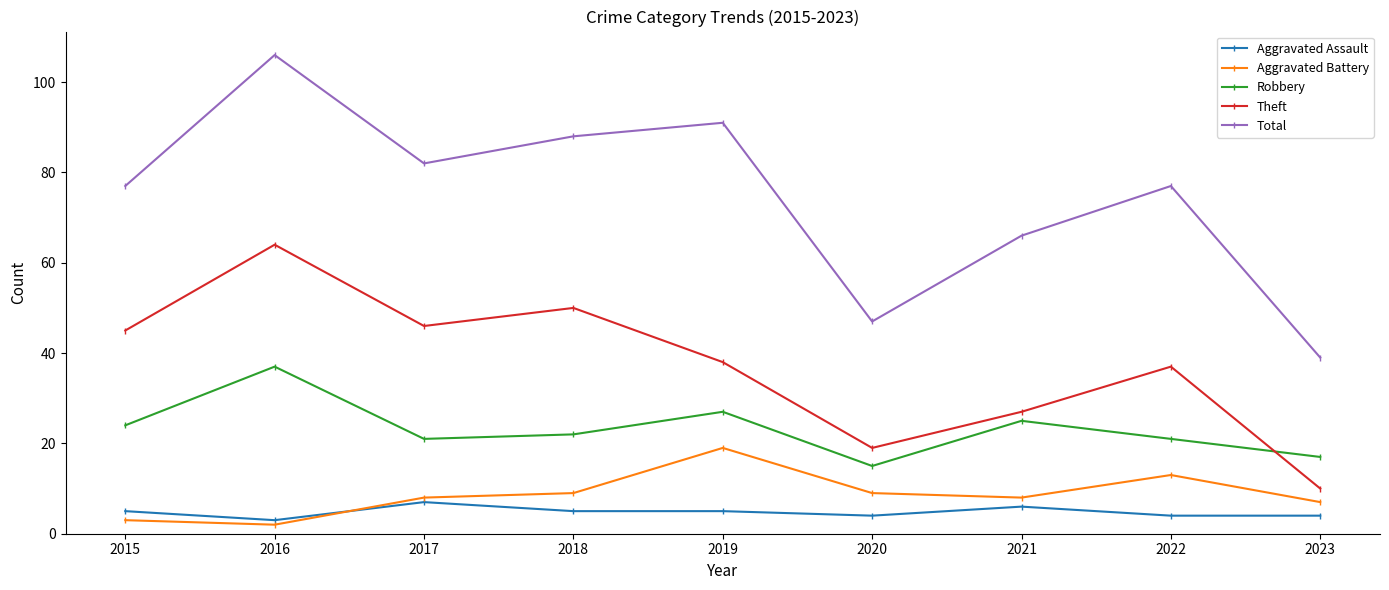

Reading right to left, what are all the values shown in this chart?

Aggravated Assault: 2023=4	2022=4	2021=6	2020=4	2019=5	2018=5	2017=7	2016=3	2015=5
Aggravated Battery: 2023=7	2022=13	2021=8	2020=9	2019=19	2018=9	2017=8	2016=2	2015=3
Robbery: 2023=17	2022=21	2021=25	2020=15	2019=27	2018=22	2017=21	2016=37	2015=24
Theft: 2023=10	2022=37	2021=27	2020=19	2019=38	2018=50	2017=46	2016=64	2015=45
Total: 2023=39	2022=77	2021=66	2020=47	2019=91	2018=88	2017=82	2016=106	2015=77